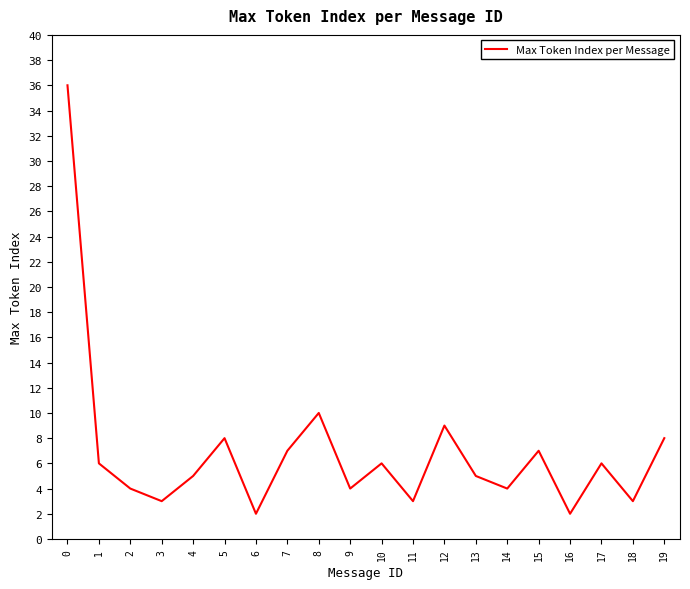

Is it true that the value at 0 is 36?

True